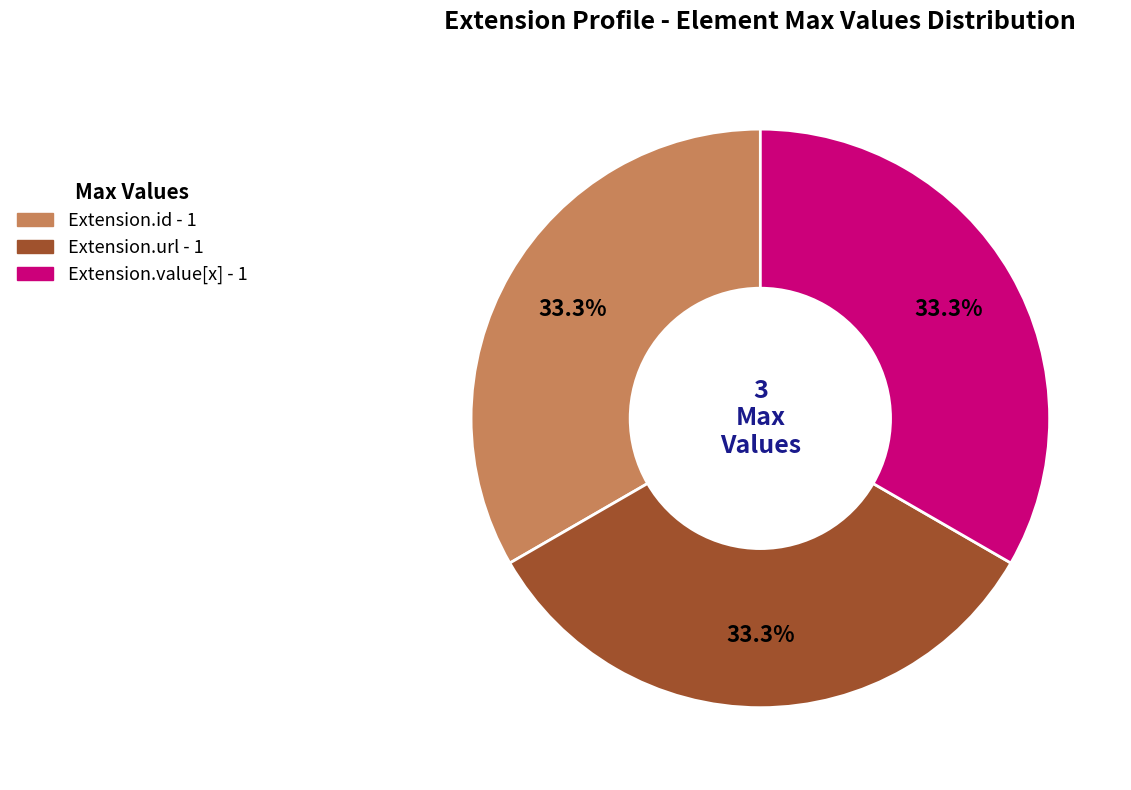

How many segments does this pie chart have?

3